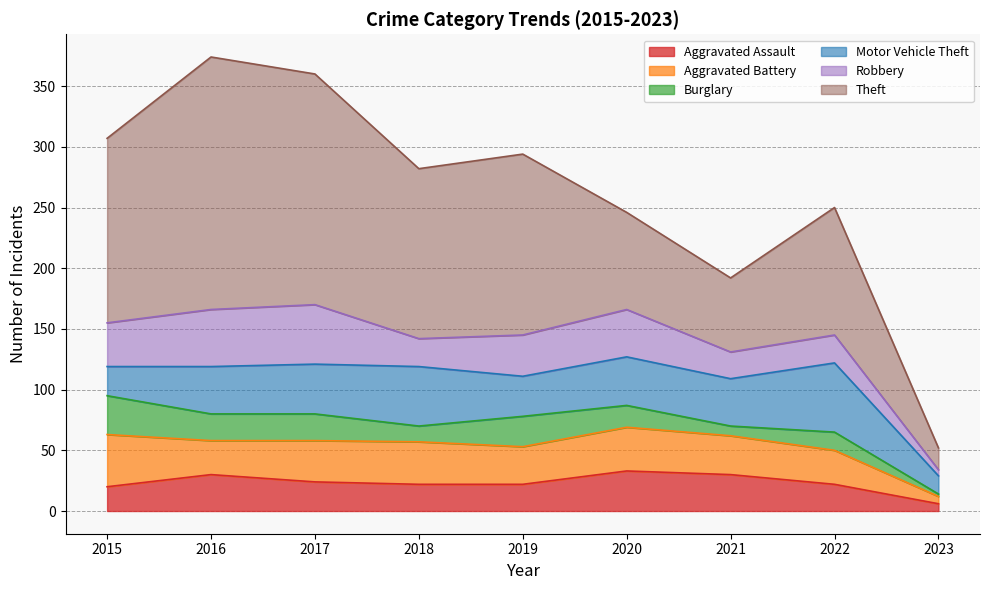

Is it true that Theft equals 149 at 2019?

True